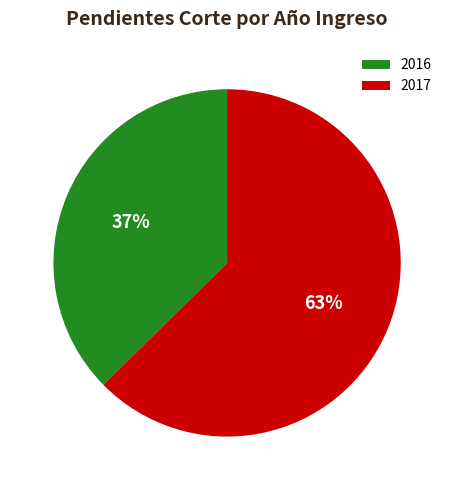

How many slices are in this pie chart?

2